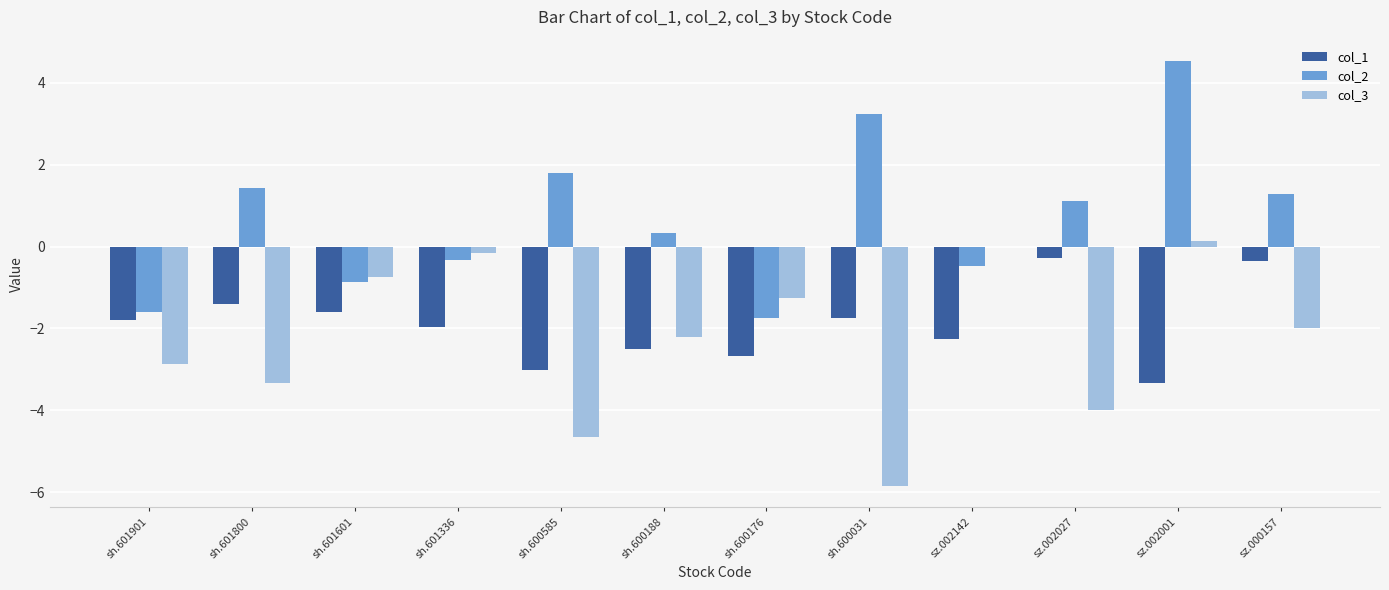

What value does the col_1 series have at sh.601901?

-1.8